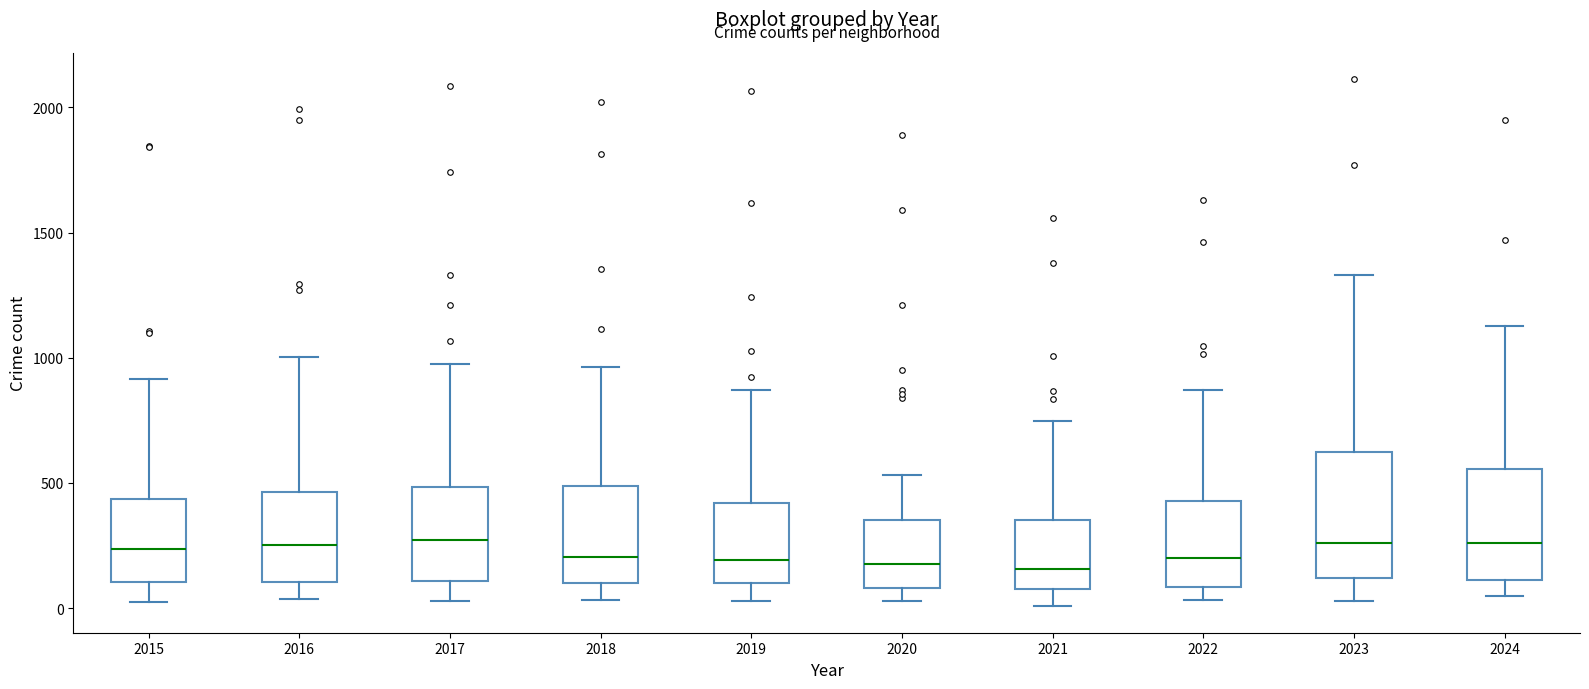

Reading left to right, read every box against the y-axis: the position of its median line, the range the box covers, and the ends of its whiskers. The values are not printed on the chart, so give them approximately, as read against the axis.

2015: median 250, box 100 to 450, whiskers 0 to 900
2016: median 250, box 100 to 450, whiskers 50 to 1000
2017: median 250, box 100 to 500, whiskers 50 to 1000
2018: median 200, box 100 to 500, whiskers 50 to 950
2019: median 200, box 100 to 400, whiskers 50 to 850
2020: median 150, box 100 to 350, whiskers 50 to 550
2021: median 150, box 50 to 350, whiskers 0 to 750
2022: median 200, box 100 to 450, whiskers 50 to 850
2023: median 250, box 100 to 650, whiskers 50 to 1350
2024: median 250, box 100 to 550, whiskers 50 to 1150